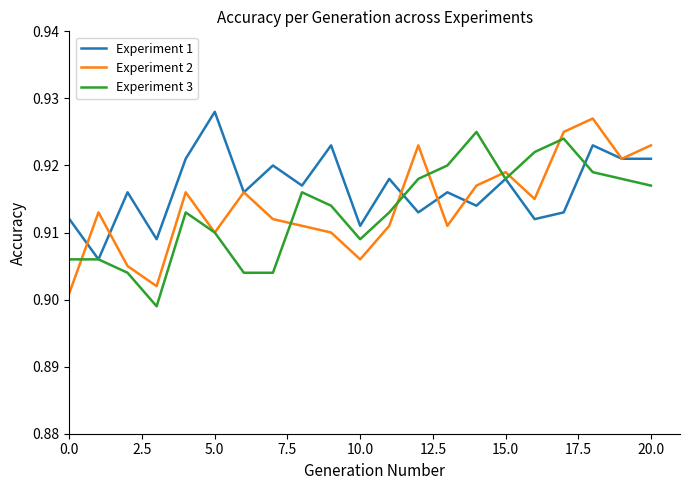

Which series has the largest total across all categories?

Experiment 1